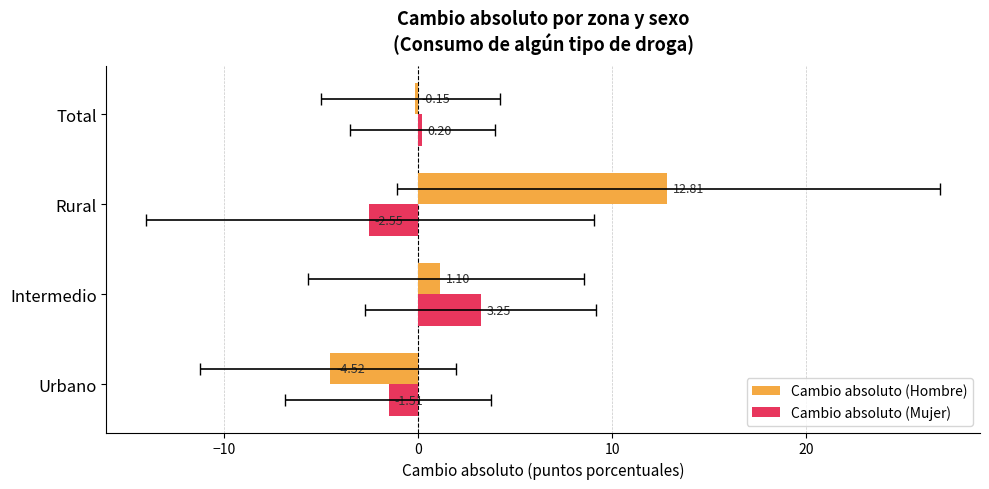

At how many categories does at least one series exceed 10?

1